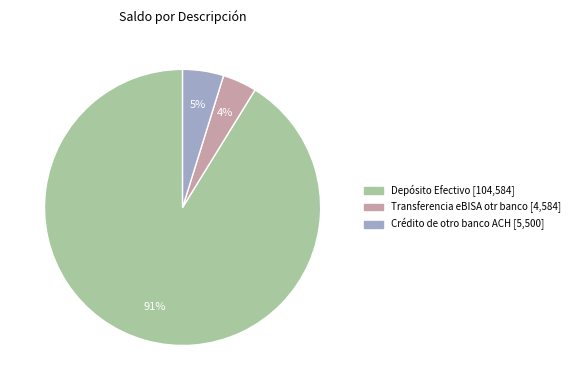

To the nearest percent, what is the combined percentage of Transferencia eBISA otr banco and Depósito Efectivo?

95%